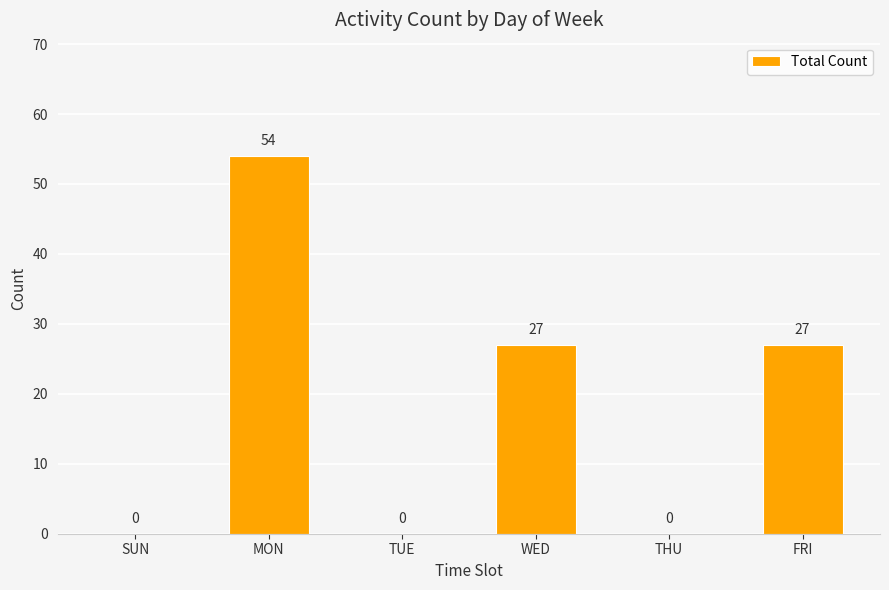

What is the change in value from SUN to MON?

+54